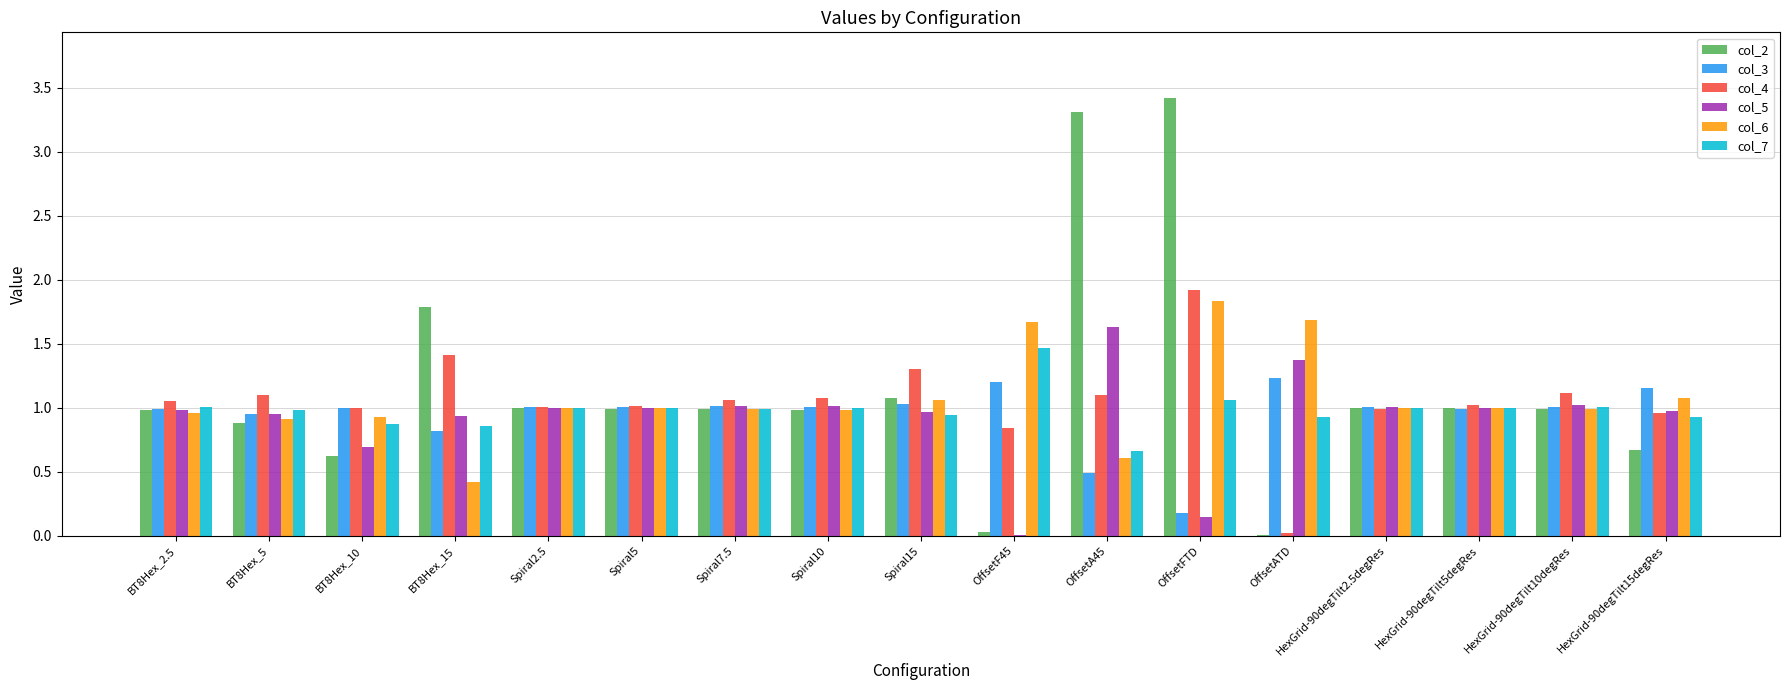

What is the approximate value of col_7 at OffsetA45?

0.7